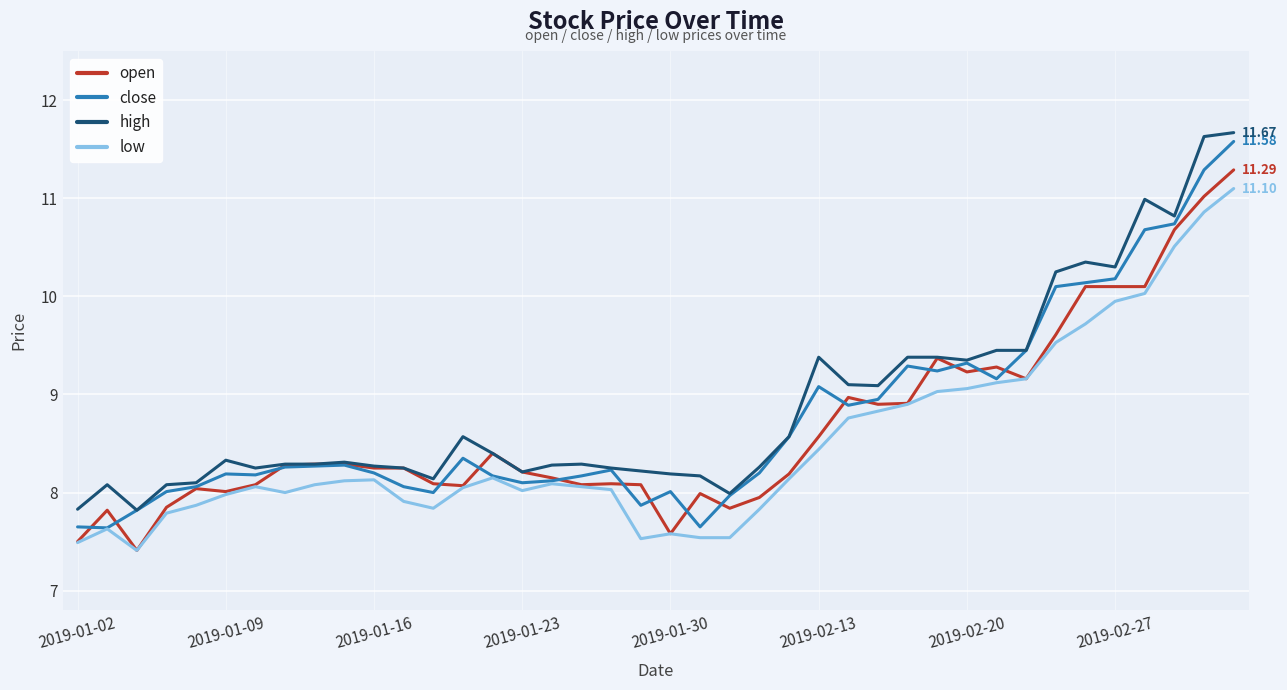

What is the highest value of the low series?

11.1